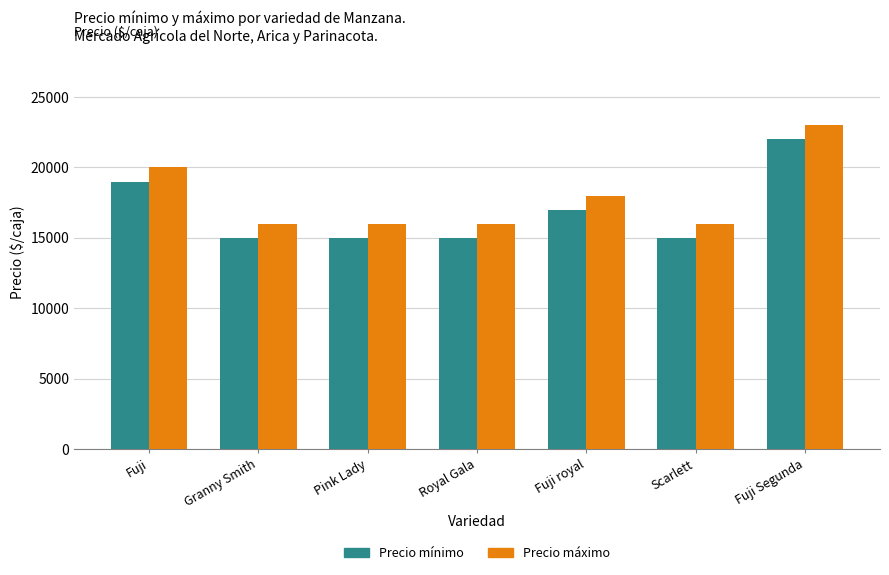

Does the chart contain stacked bars?

No